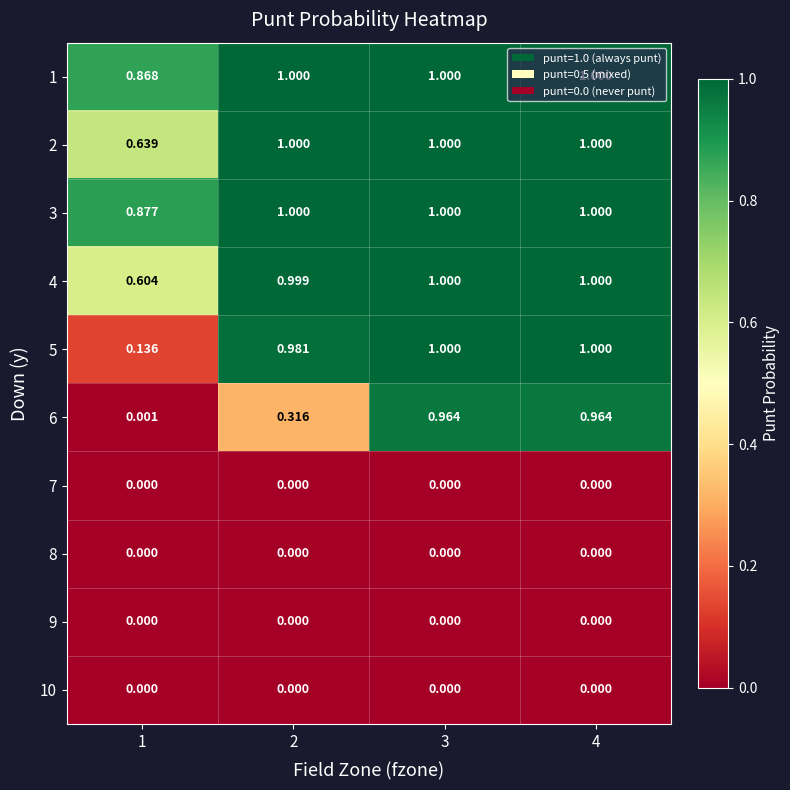

Is the value of 10 at 2 greater than the value of 5 at 3?

No